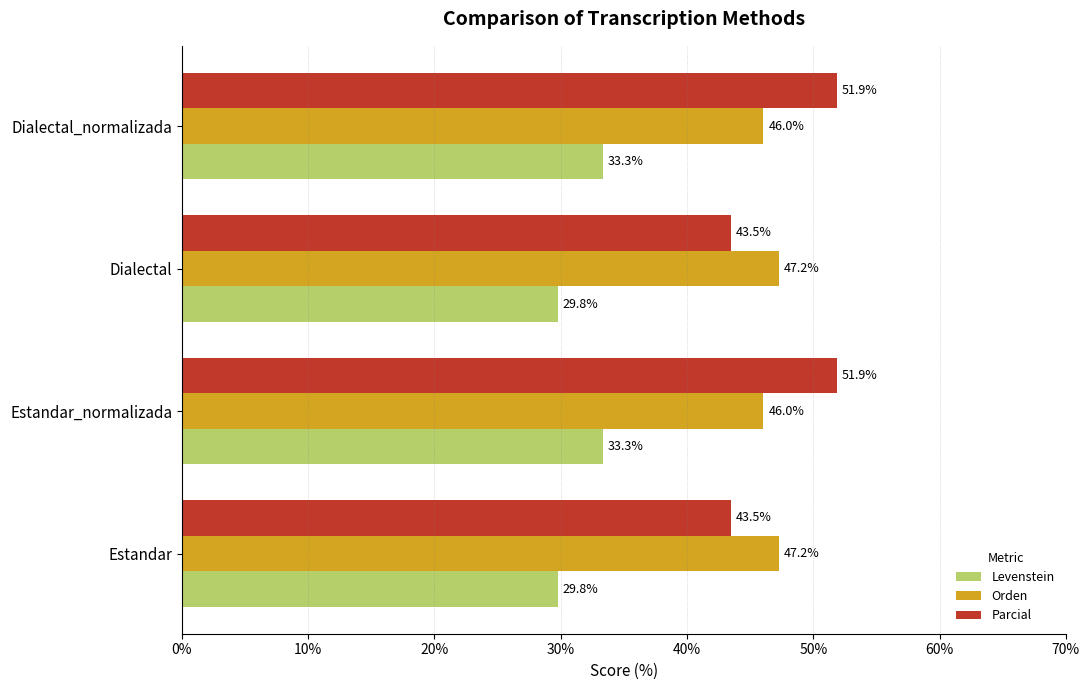

Read the Orden value at Dialectal_normalizada.

46.0